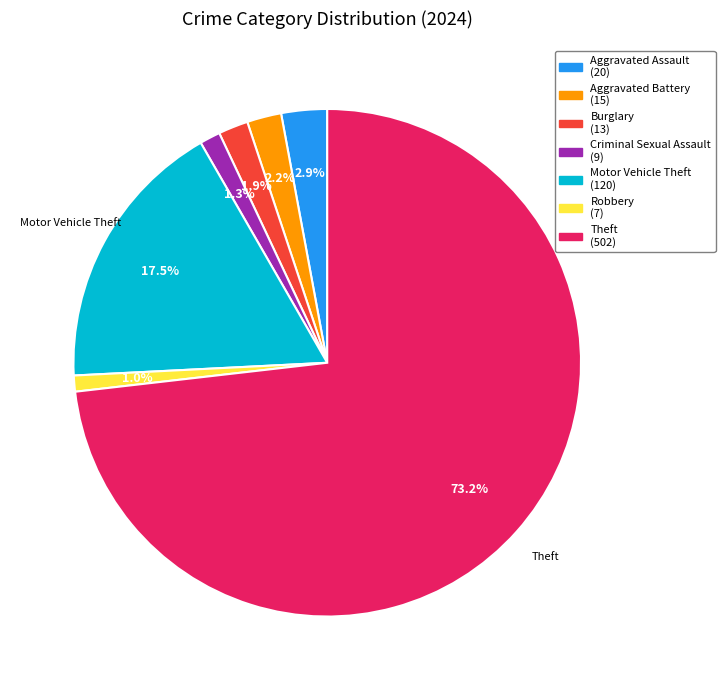

Is there any slice that represents more than half of the pie?

Yes